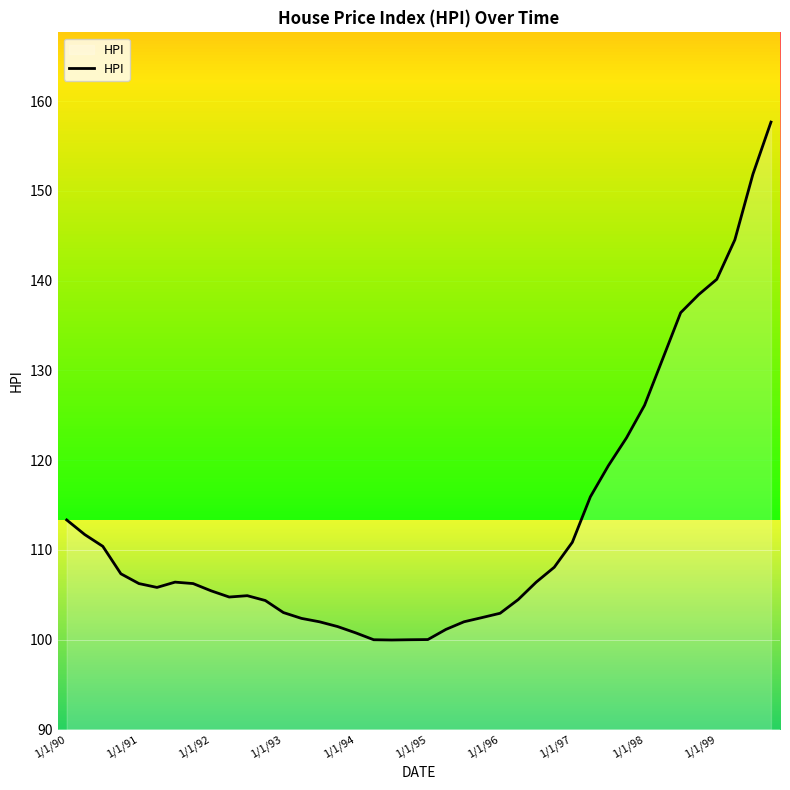

What is the minimum value shown in the chart?

100.0